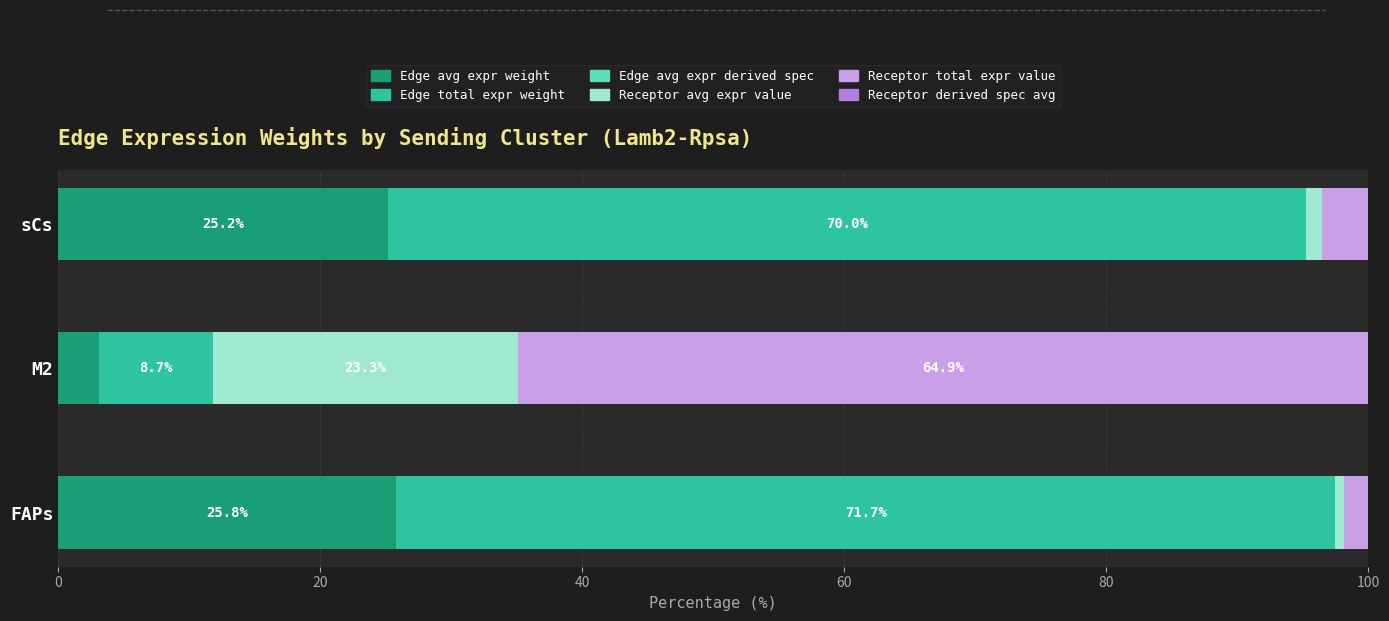

True or false: Edge avg expr weight has a value of 25.2 at sCs.

True